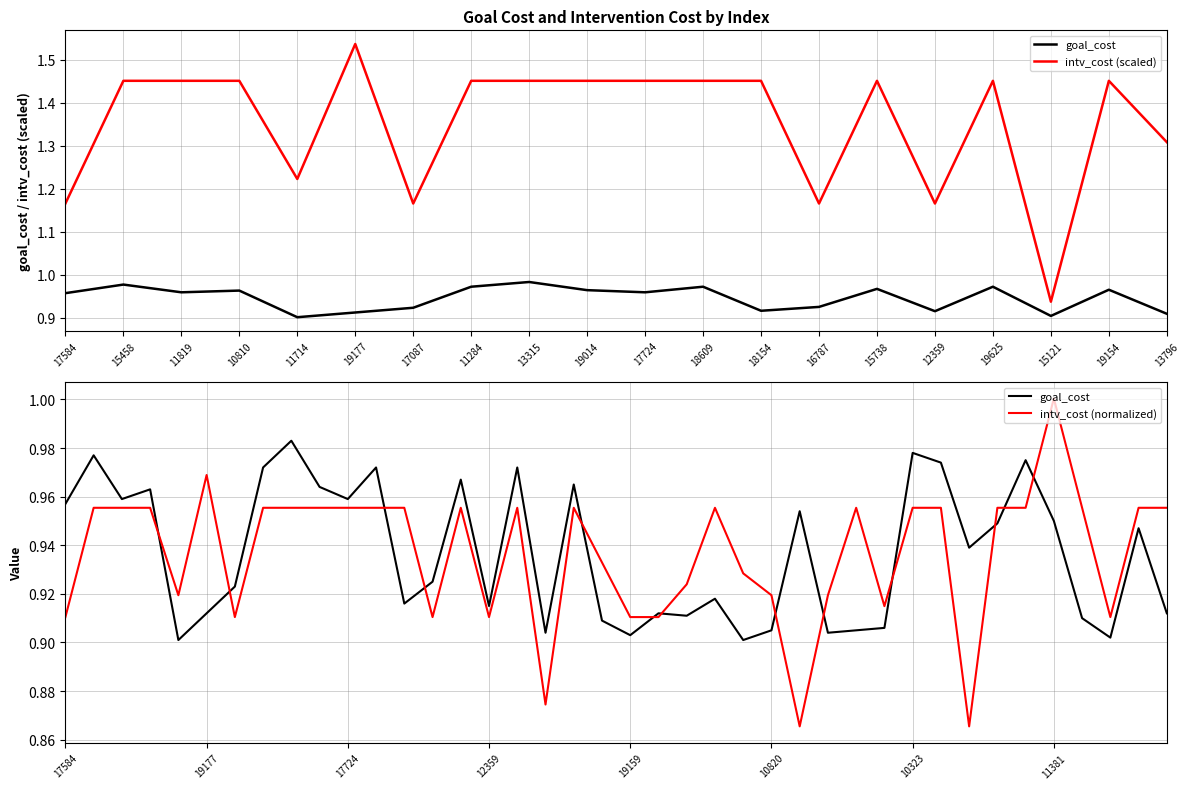

Reading left to right, extract all data points from this chart.

goal_cost: 1.0	1.0	1.0	1.0	0.9	0.9	0.9	1.0	1.0	1.0	1.0	1.0	0.9	0.9	1.0	0.9	1.0	0.9	1.0	0.9	0.9	0.9	0.9	0.9	0.9	0.9	1.0	0.9	0.9	0.9	1.0	1.0	0.9	0.9	1.0	0.9	0.9	0.9	0.9	0.9
intv_cost: 0.9	1.0	1.0	1.0	0.9	1.0	0.9	1.0	1.0	1.0	1.0	1.0	1.0	0.9	1.0	0.9	1.0	0.9	1.0	0.9	0.9	0.9	0.9	1.0	0.9	0.9	0.9	0.9	1.0	0.9	1.0	1.0	0.9	1.0	1.0	1.0	1.0	0.9	1.0	1.0